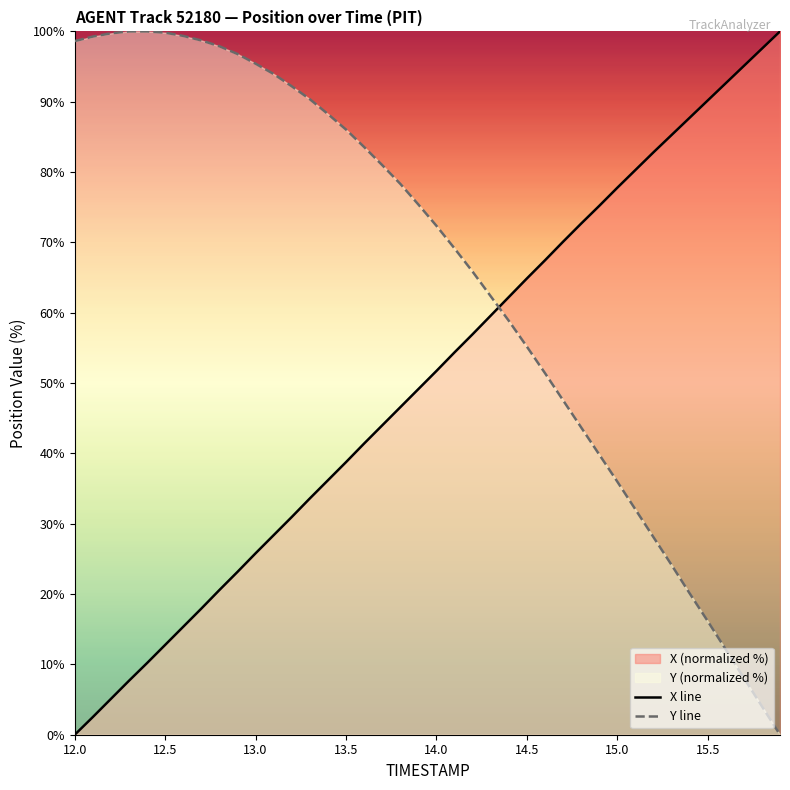

What value does the X line series have at 15.5?

90.2